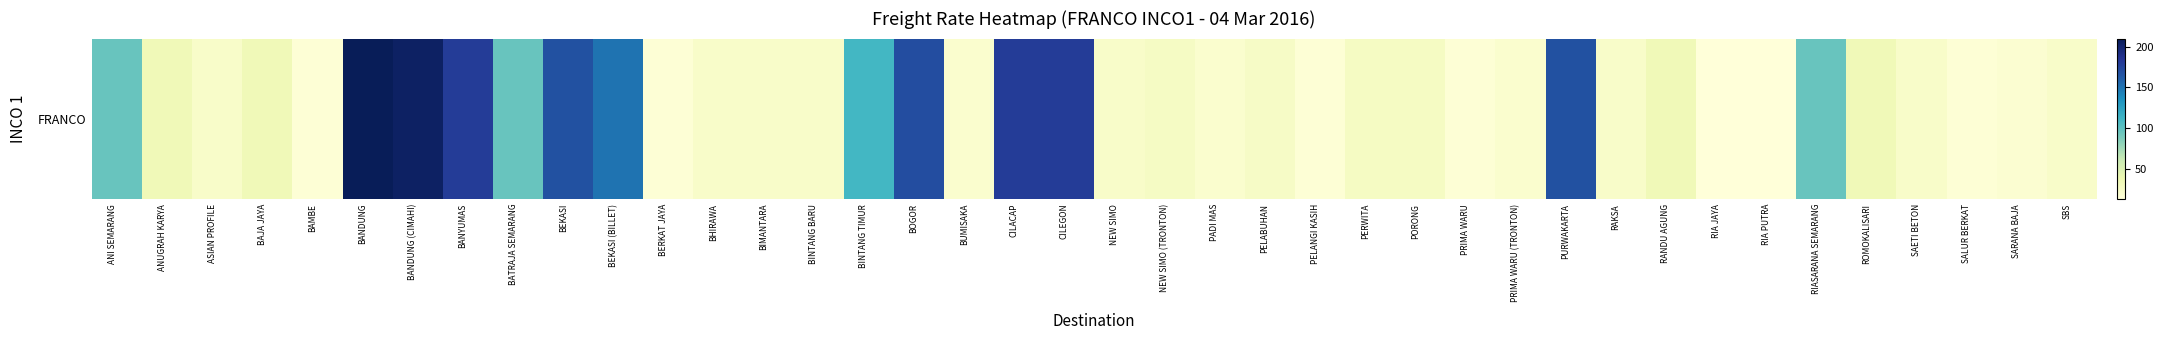

List the labels in order of value, smallest first.

RIA JAYA, RIA PUTRA, BAMBE, BERKAT JAYA, PELANGI KASIH, PRIMA WARU, SALUR BERKAT, SARANA BAJA, PRIMA WARU (TRONTON), BUMISAKA, PADI MAS, ASIAN PROFILE, BHIRAWA, BIMANTARA, BINTANG BARU, NEW SIMO, RAKSA, SAETI BETON, SBS, PELABUHAN, NEW SIMO (TRONTON), PERWITA, PORONG, ANUGRAH KARYA, BAJA JAYA, RANDU AGUNG, ROMOKALISARI, ANI SEMARANG, BATRAJA SEMARANG, RIASARANA SEMARANG, BINTANG TIMUR, BEKASI (BILLET), BEKASI, PURWAKARTA, BOGOR, BANYUMAS, CILACAP, CILEGON, BANDUNG (CIMAHI), BANDUNG